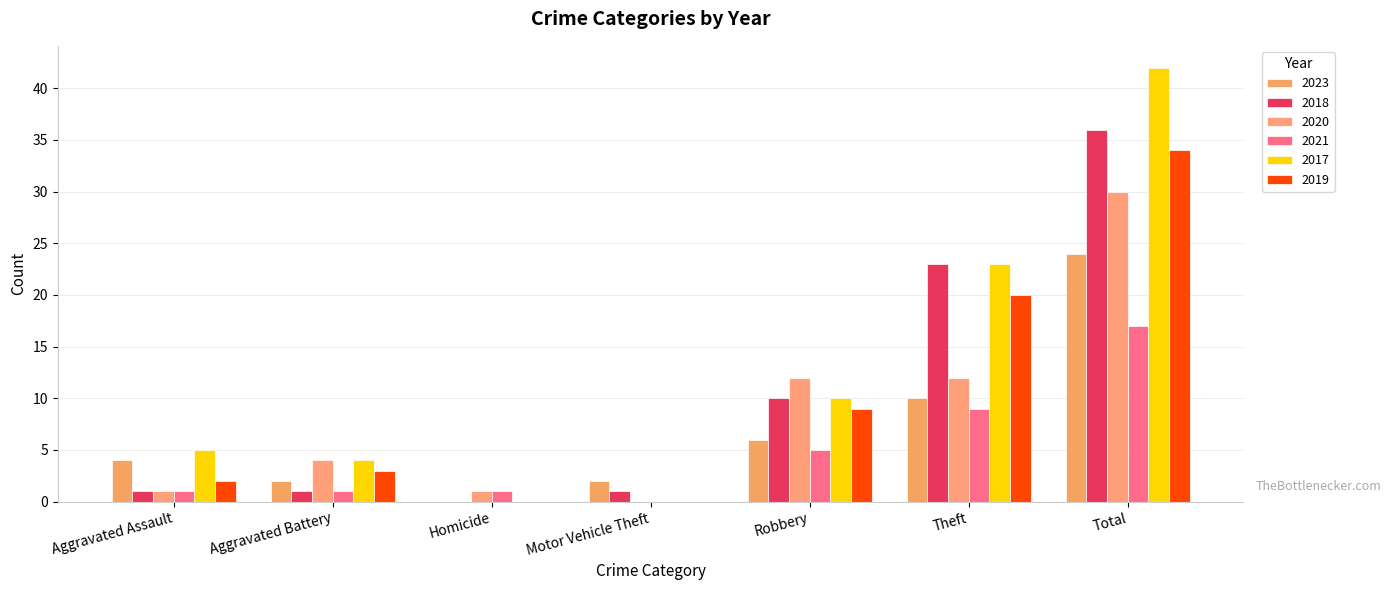

List the series in order of their peak value, lowest first.

2021, 2023, 2020, 2019, 2018, 2017